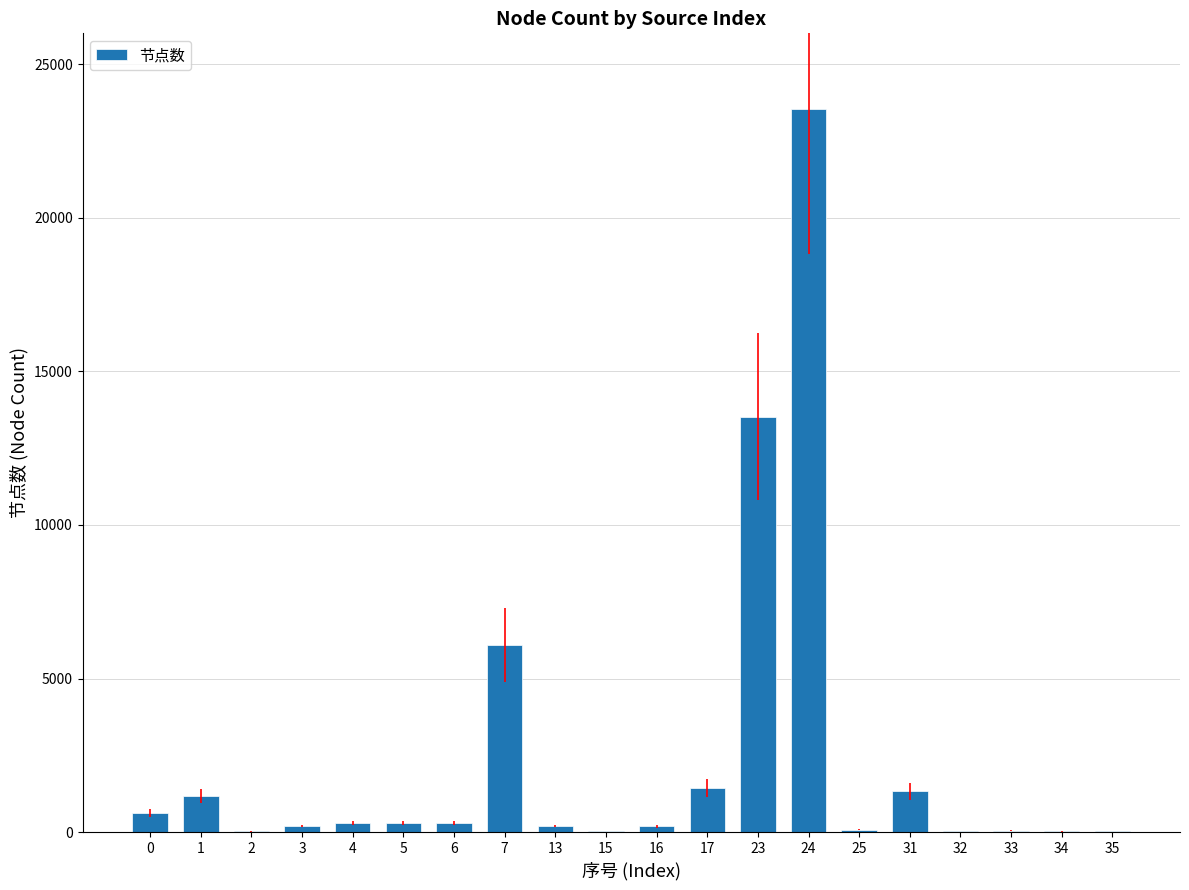

The value at 7 is 6093. True or false?

True